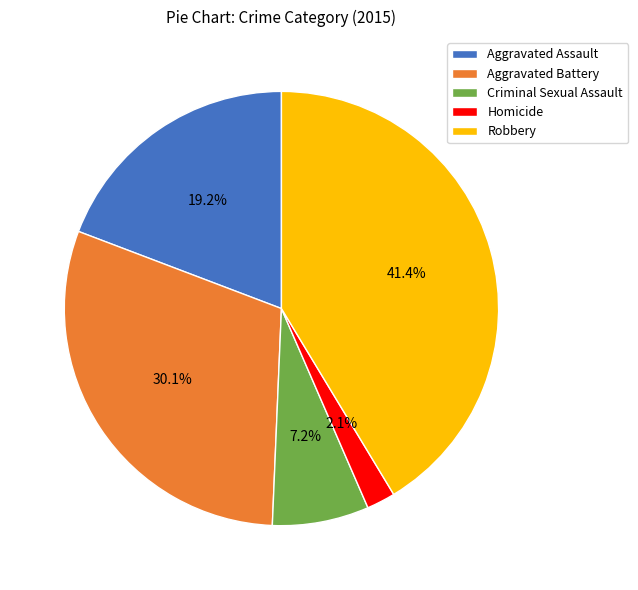

True or false: Aggravated Assault accounts for 10% of the total.

False